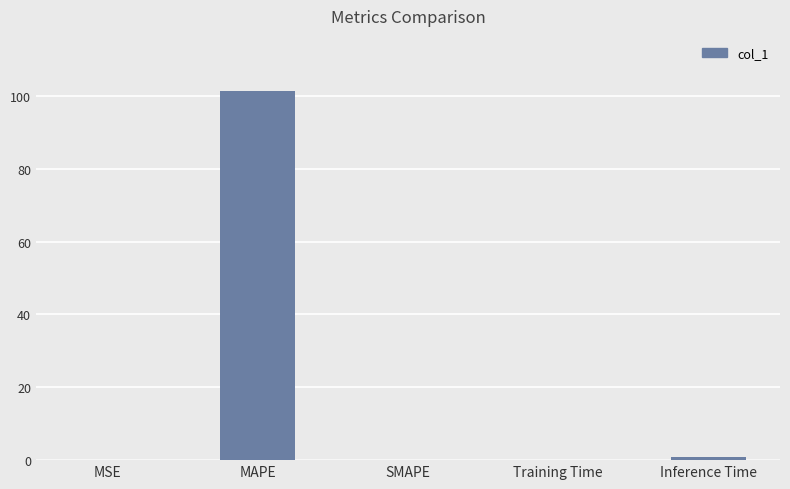

What is the maximum value shown in the chart?

101.3